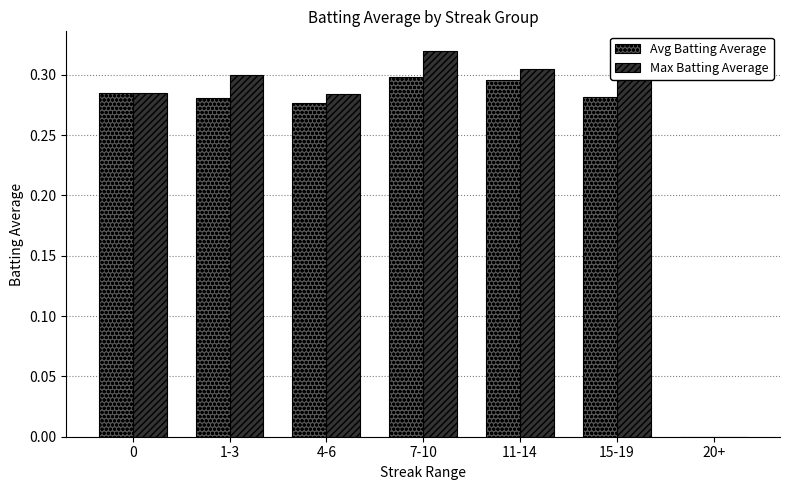

How many Avg Batting Average values are between 0 and 1?

7